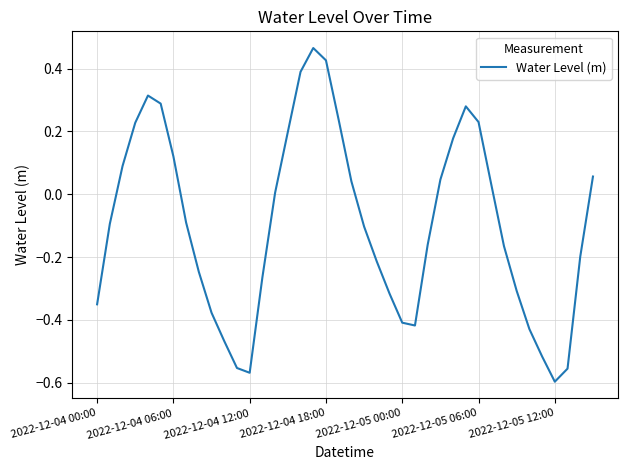

What is the difference between the maximum and minimum values?

1.1